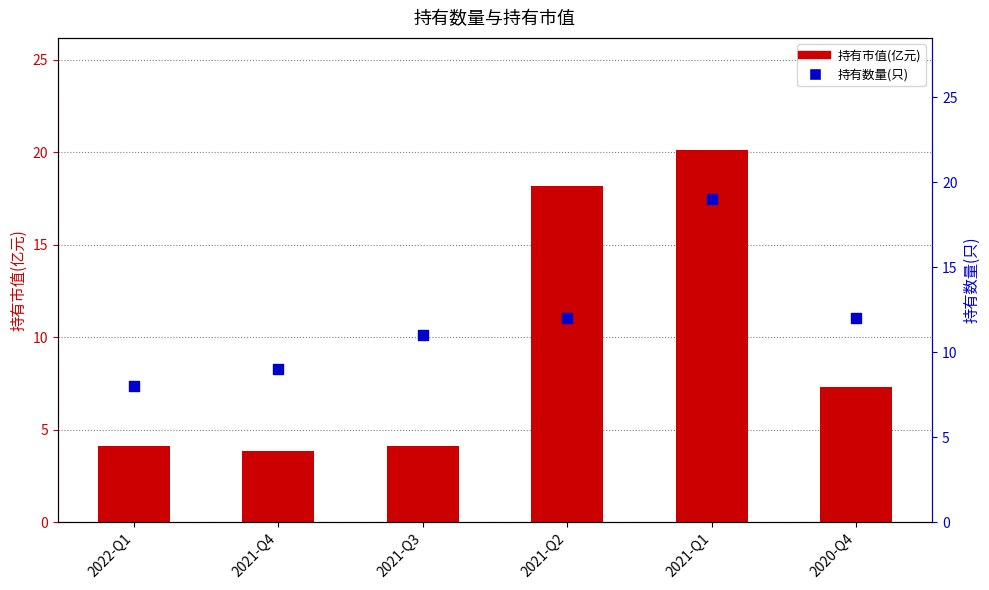

Which series contains the lowest Y value?

持有市值(亿元)